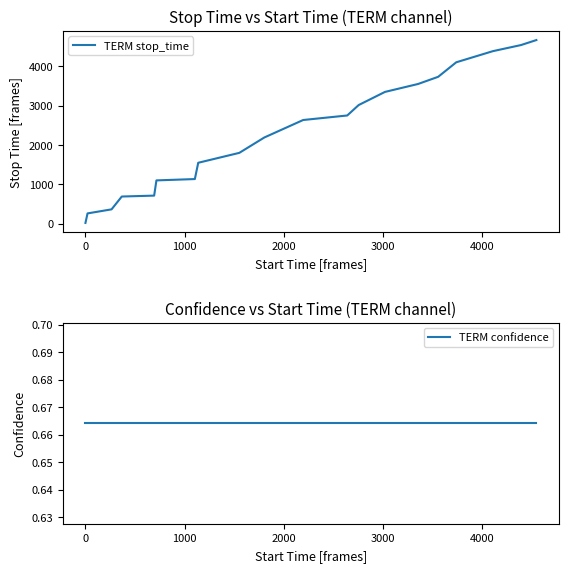

List the series in order of their overall mean, lowest first.

TERM confidence, TERM stop_time